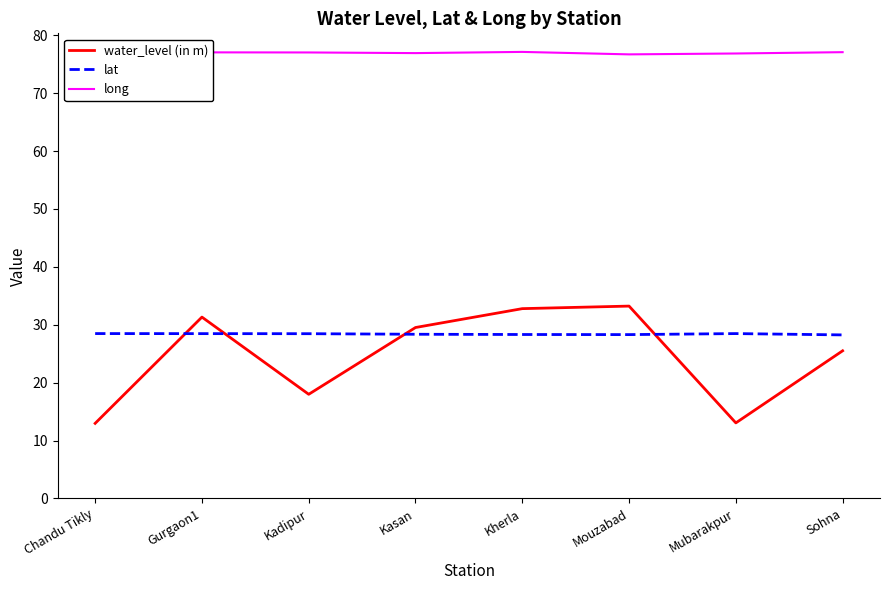

The value of lat at Mubarakpur is 28.5. True or false?

True